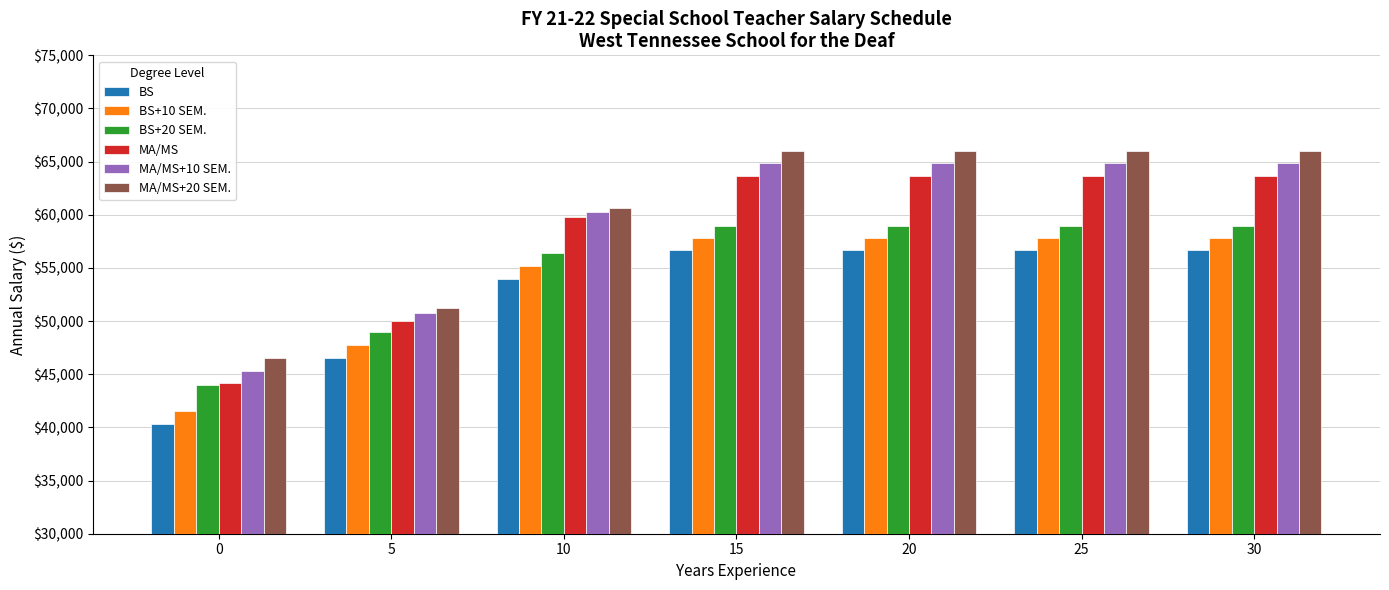

What is the difference between the BS values at 10 and 0?

13710